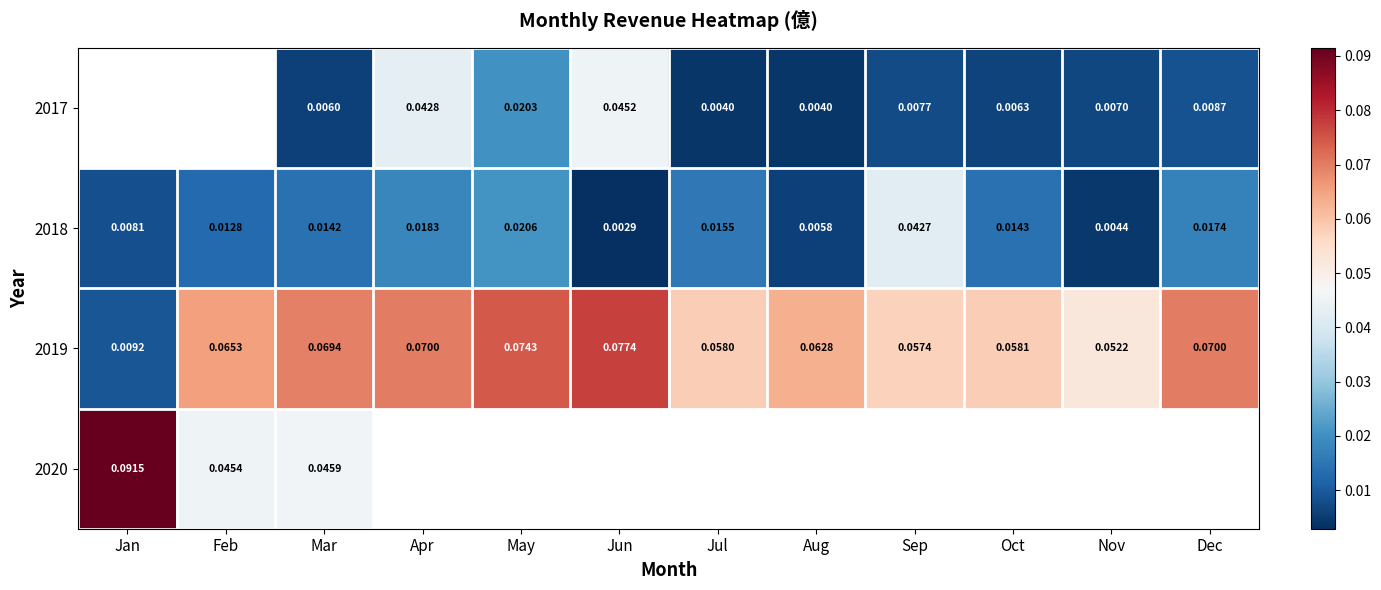

Is the value of 2019 at Feb greater than the value of 2020 at Feb?

Yes